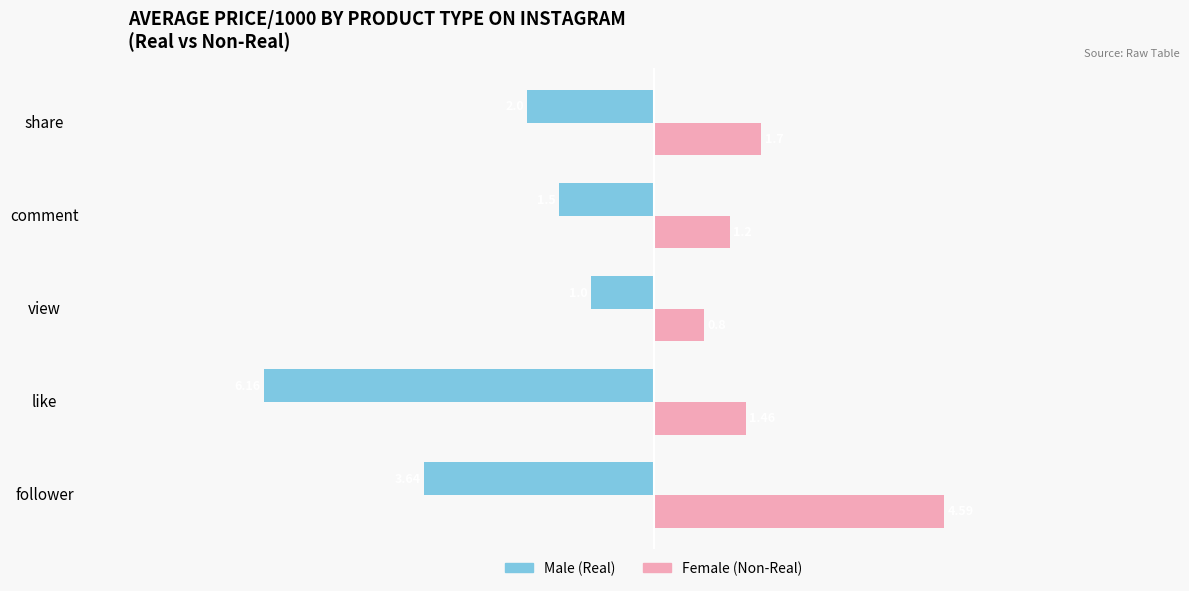

Which label corresponds to the smallest value in the chart?

like